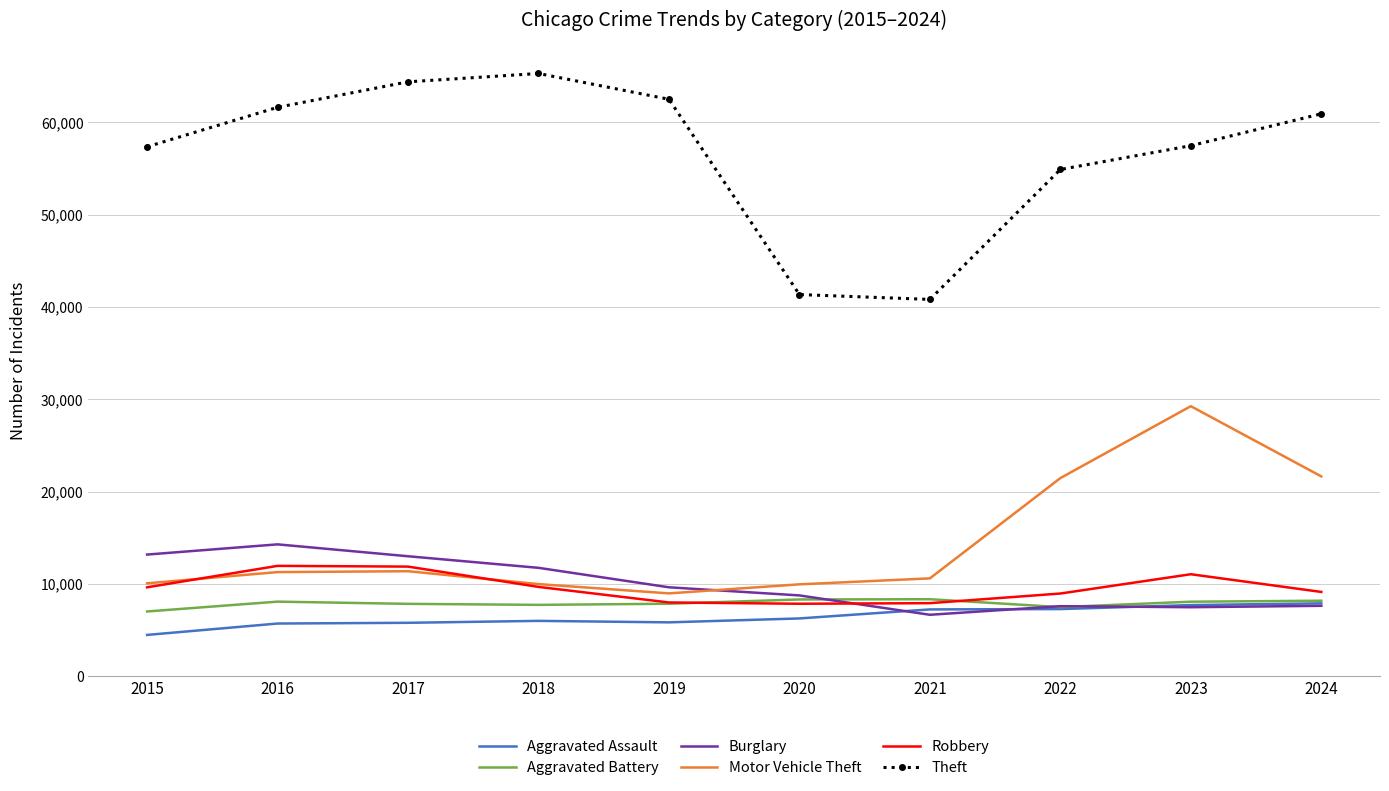

Is it true that Aggravated Assault equals 3520 at 2019?

False